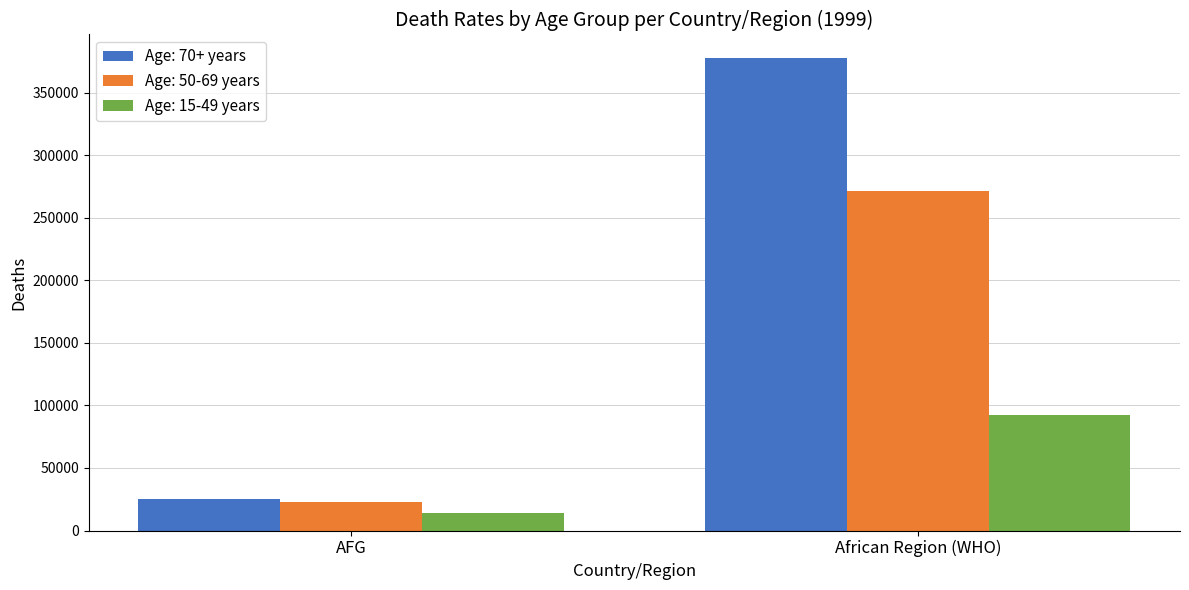

What is the difference between the highest and lowest values at African Region (WHO)?

285215